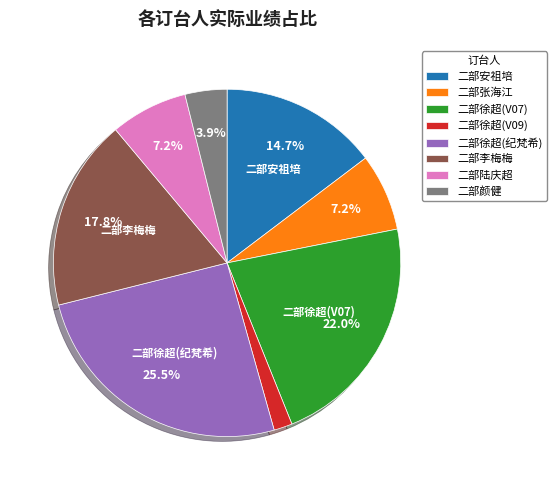

The 二部徐超(V09) slice represents 8% of the pie. True or false?

False